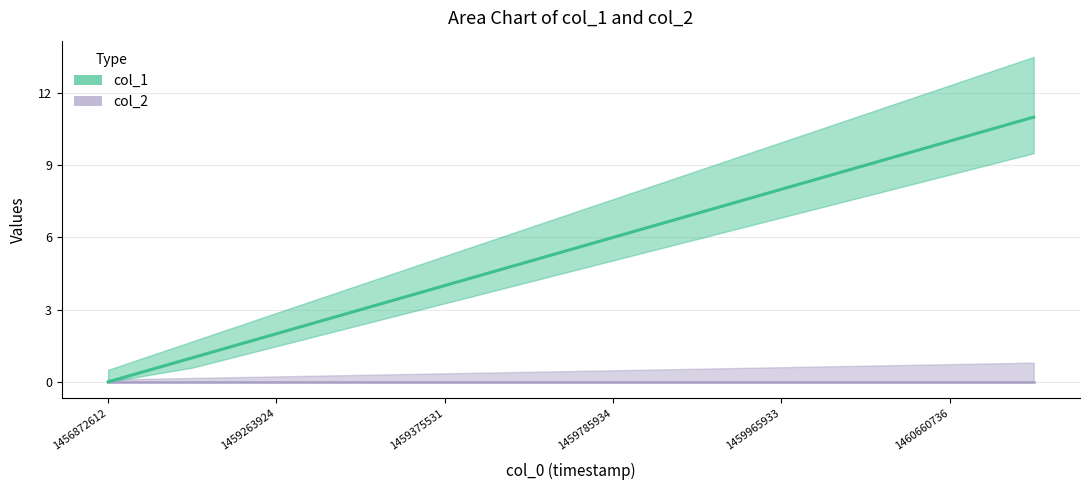

True or false: there are more than 2 points higher than both neighbors.

False